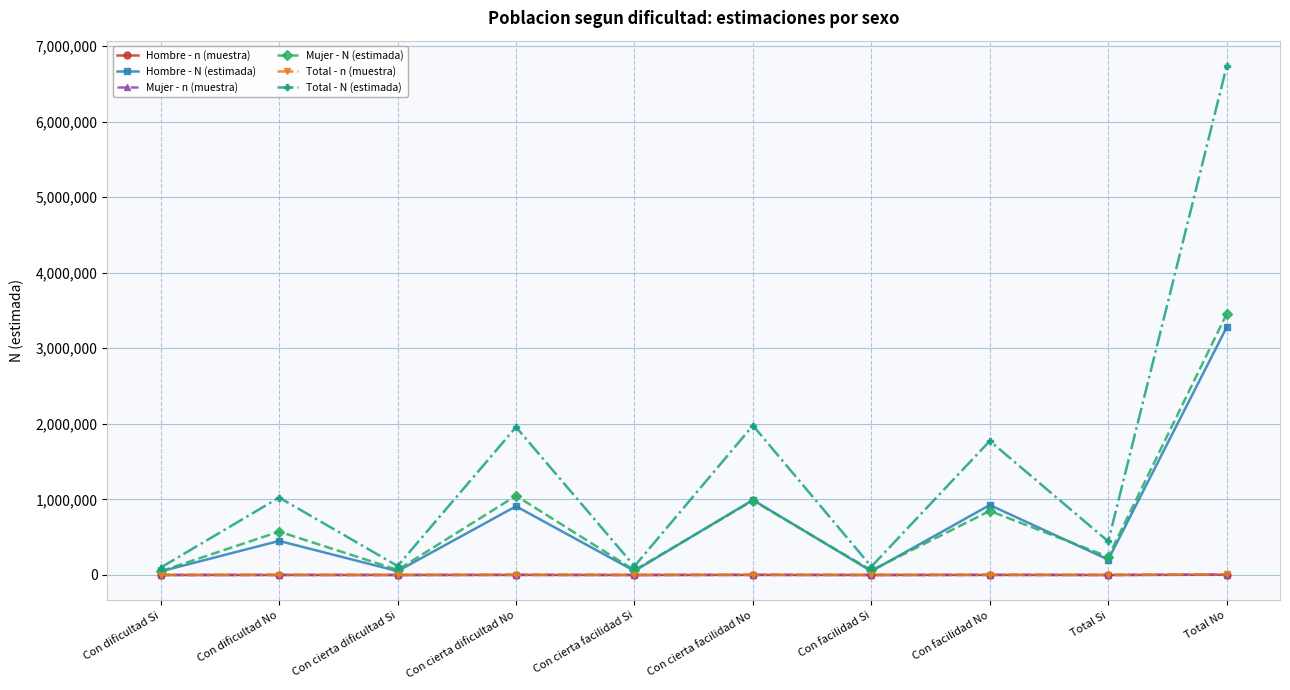

Which series has the largest range (max minus min)?

Total - N (estimada)